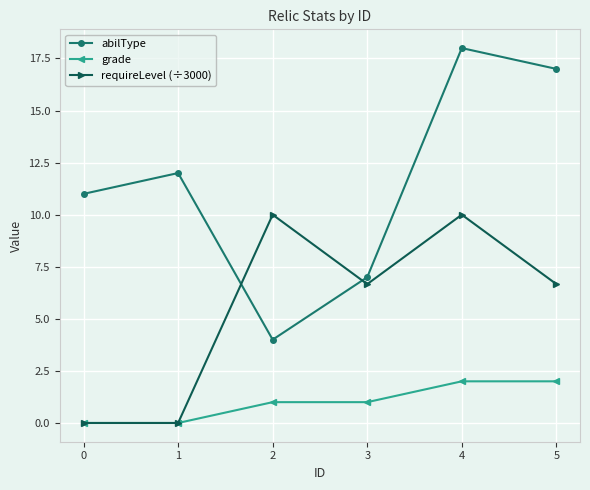

How many categories are shown in the chart?

6